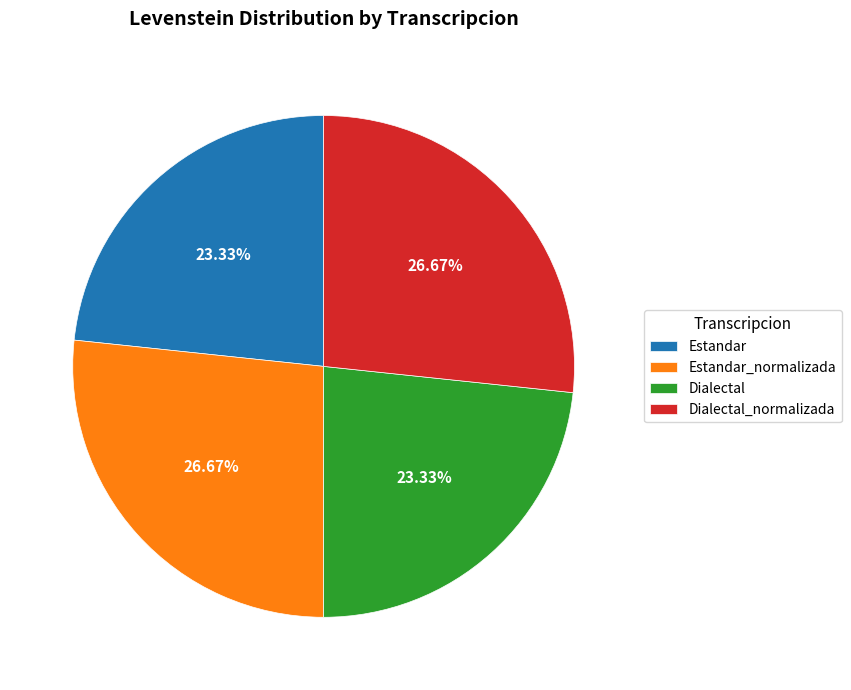

To the nearest percent, what is the difference between the largest and smallest slice percentages?

3%